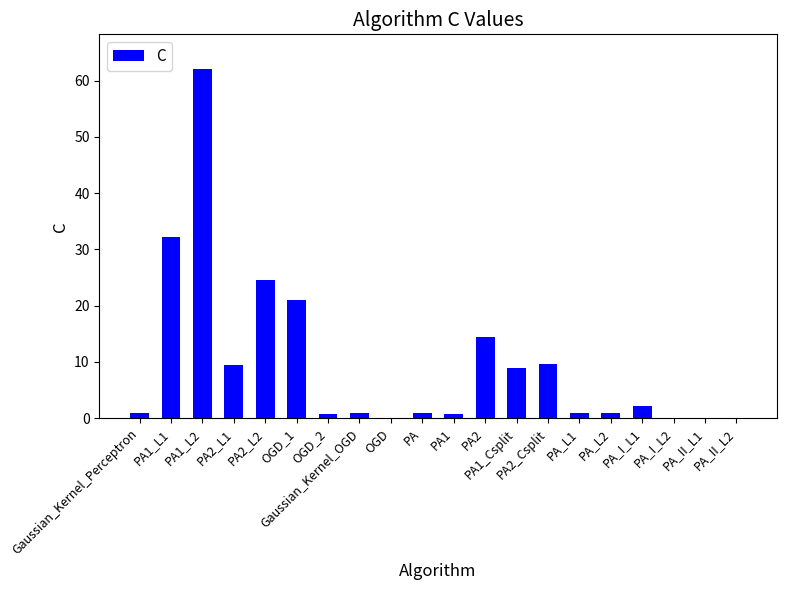

What is the maximum value shown in the chart?

62.0